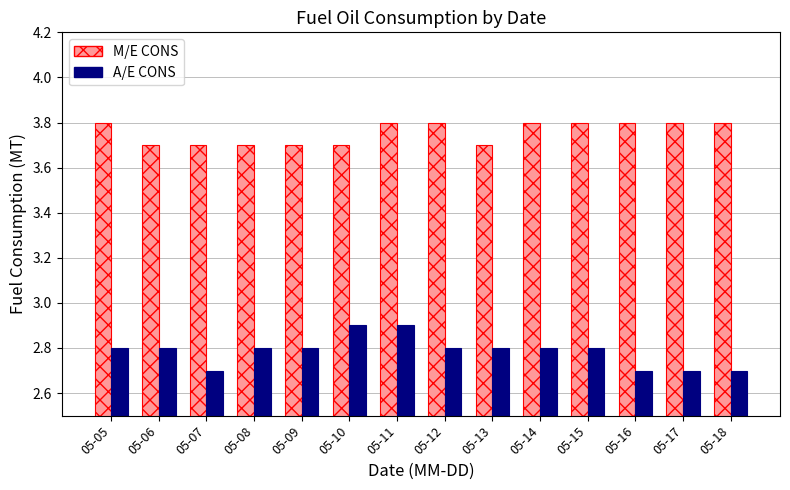

What is the total value across all series at 05-16?

6.5